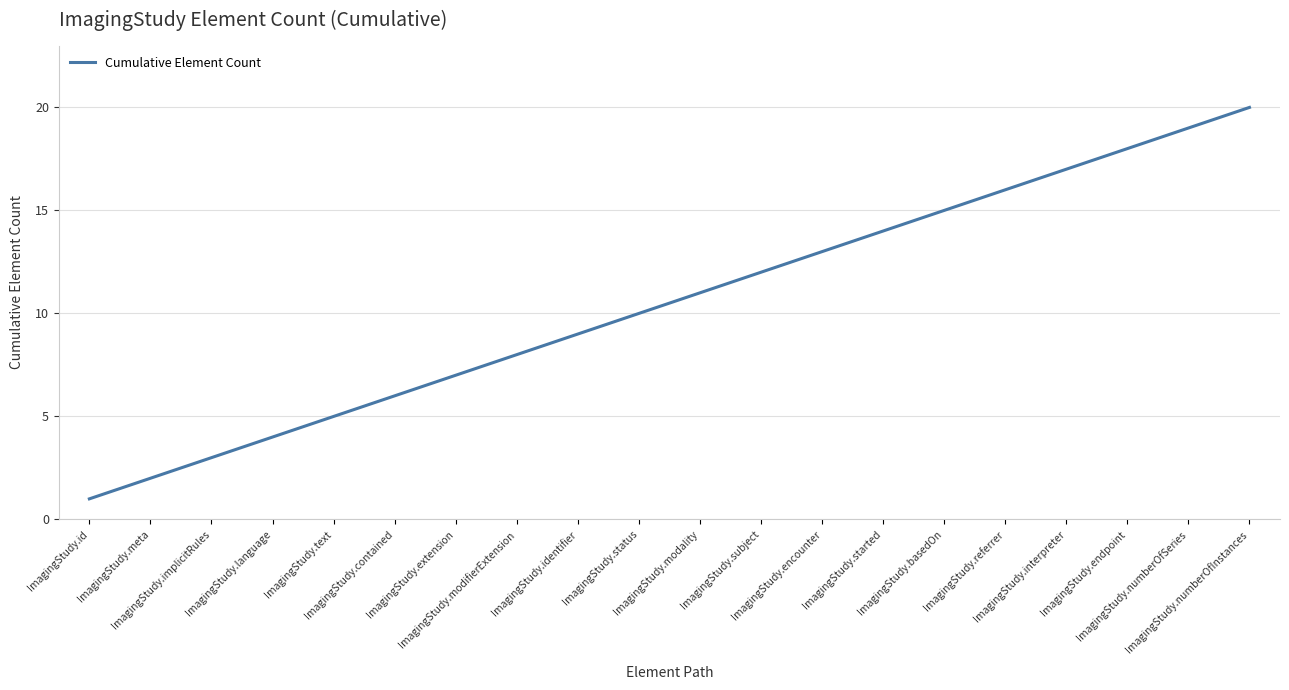

Reading left to right, what are all the values shown in this chart?

ImagingStudy.id=1	ImagingStudy.meta=2	ImagingStudy.implicitRules=3	ImagingStudy.language=4	ImagingStudy.text=5	ImagingStudy.contained=6	ImagingStudy.extension=7	ImagingStudy.modifierExtension=8	ImagingStudy.identifier=9	ImagingStudy.status=10	ImagingStudy.modality=11	ImagingStudy.subject=12	ImagingStudy.encounter=13	ImagingStudy.started=14	ImagingStudy.basedOn=15	ImagingStudy.referrer=16	ImagingStudy.interpreter=17	ImagingStudy.endpoint=18	ImagingStudy.numberOfSeries=19	ImagingStudy.numberOfInstances=20